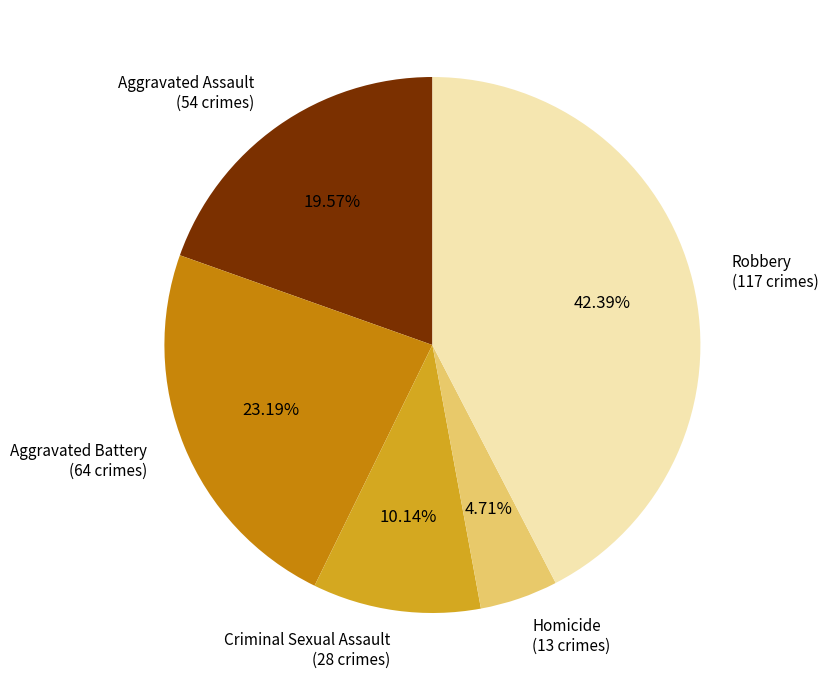

To the nearest percent, what percentage of the pie is Homicide?

5%